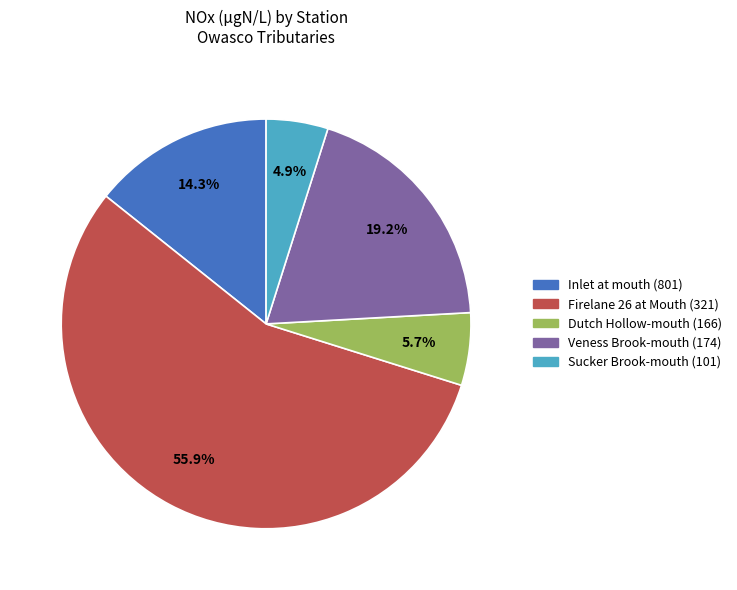

Which slice is the largest?

Firelane 26 at Mouth (321)